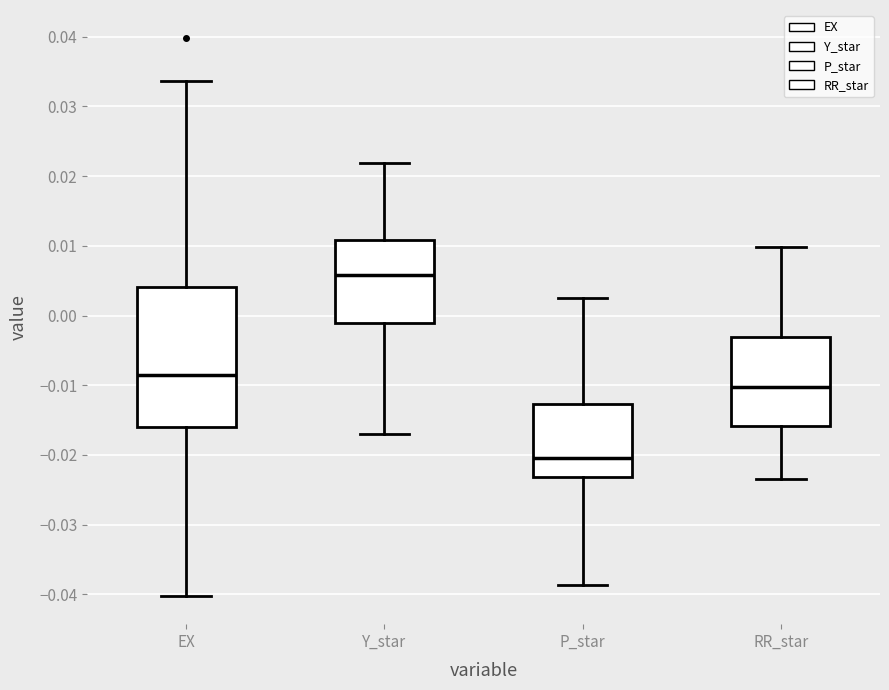

Reading left to right, read every box against the y-axis: the position of its median line, the range the box covers, and the ends of its whiskers. The values are not printed on the chart, so give them approximately, as read against the axis.

EX: median -0.008, box -0.016 to 0.004, whiskers -0.040 to 0.034
Y_star: median 0.006, box -0.001 to 0.011, whiskers -0.017 to 0.022
P_star: median -0.020, box -0.023 to -0.013, whiskers -0.039 to 0.003
RR_star: median -0.010, box -0.016 to -0.003, whiskers -0.023 to 0.010